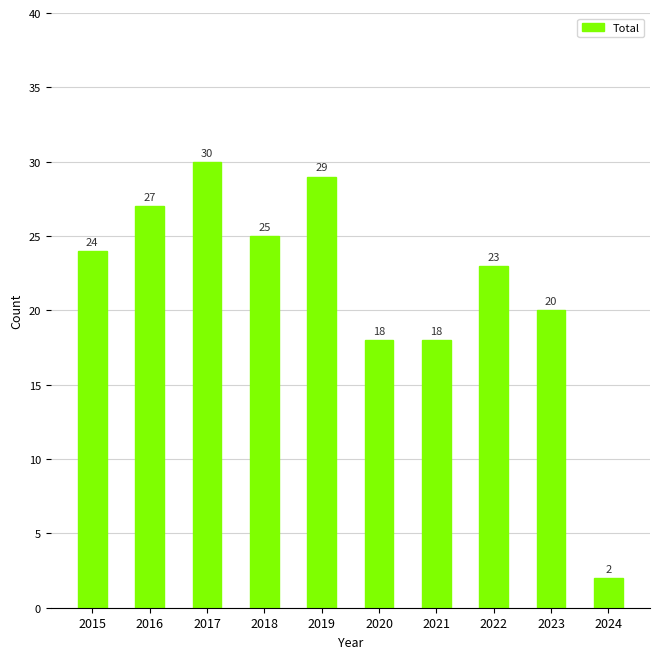

What is the difference between the values at 2016 and 2020?

9